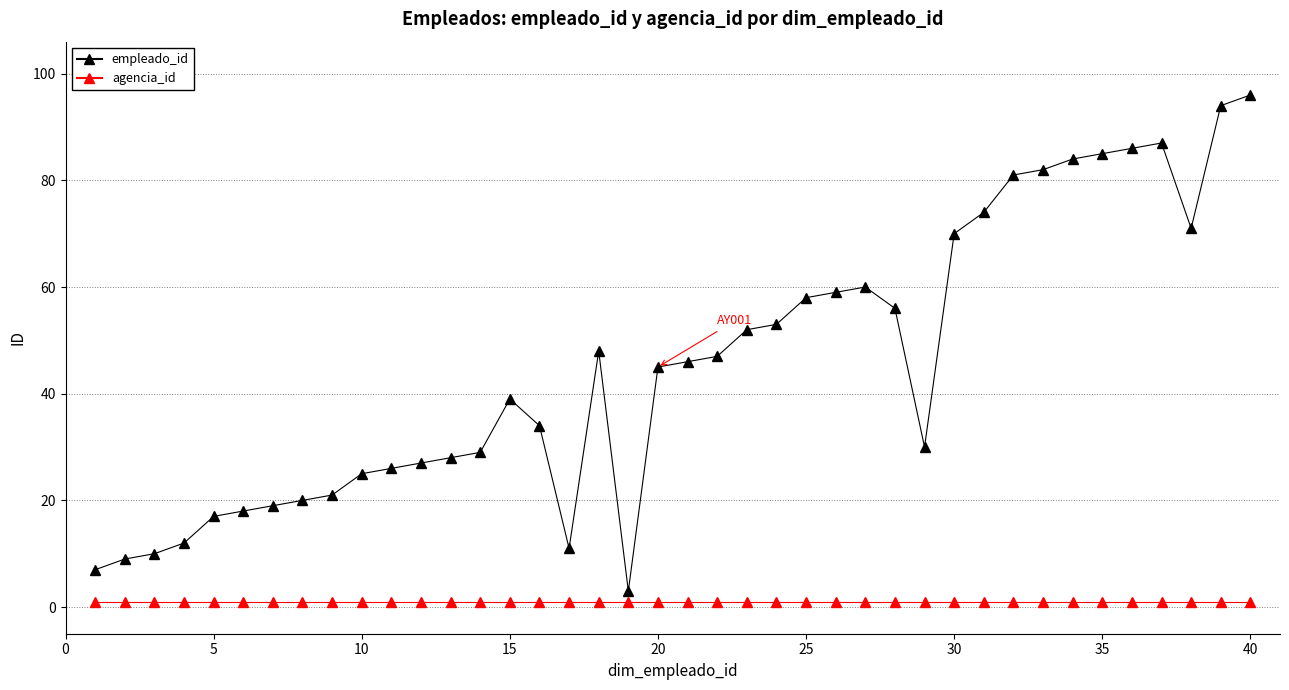

Which series has the widest spread of values?

empleado_id